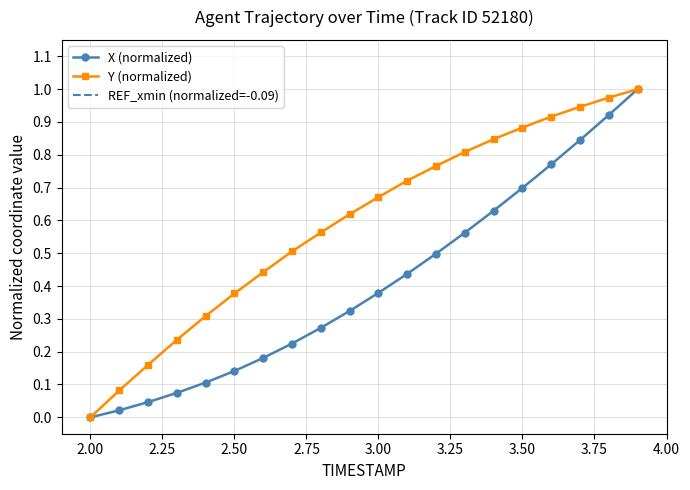

How many values in X are above zero?

19